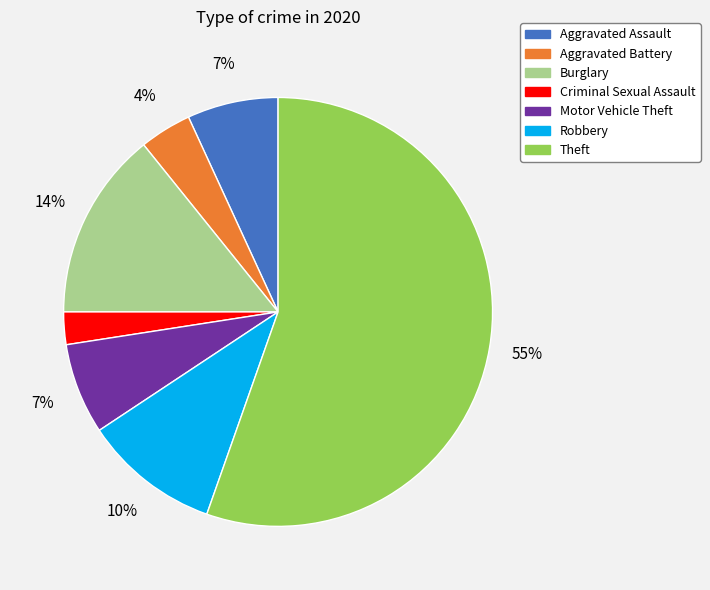

Which category accounts for the majority?

Theft